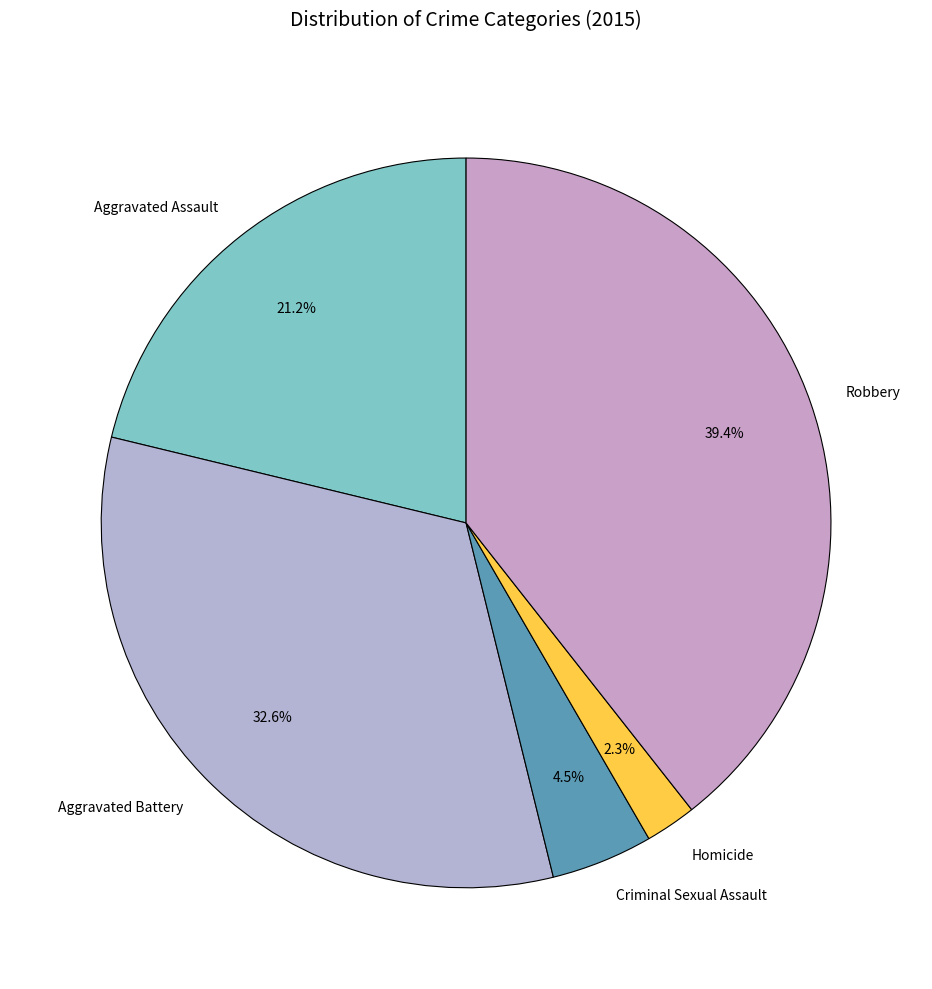

Between Aggravated Battery and Aggravated Assault, which is larger?

Aggravated Battery